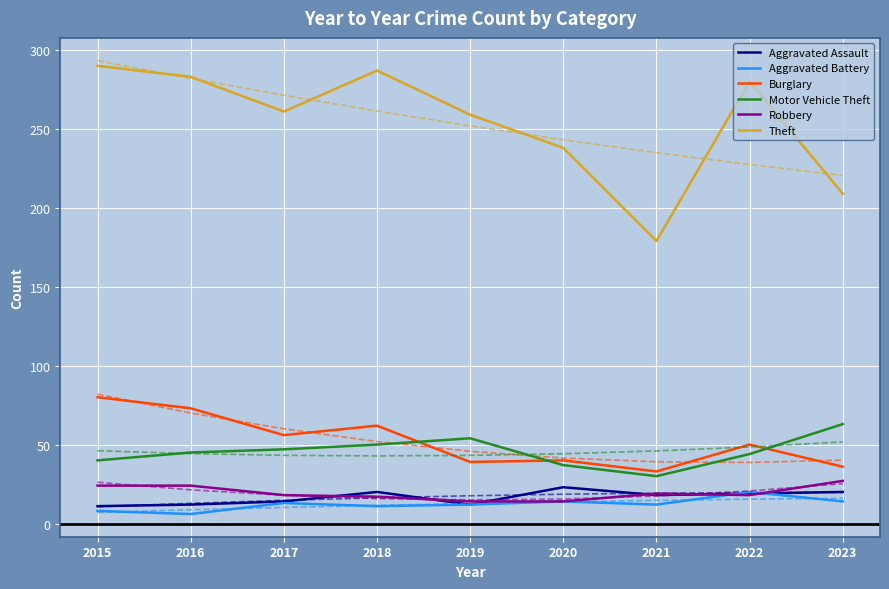

Does the chart display data point markers on the line(s)?

No